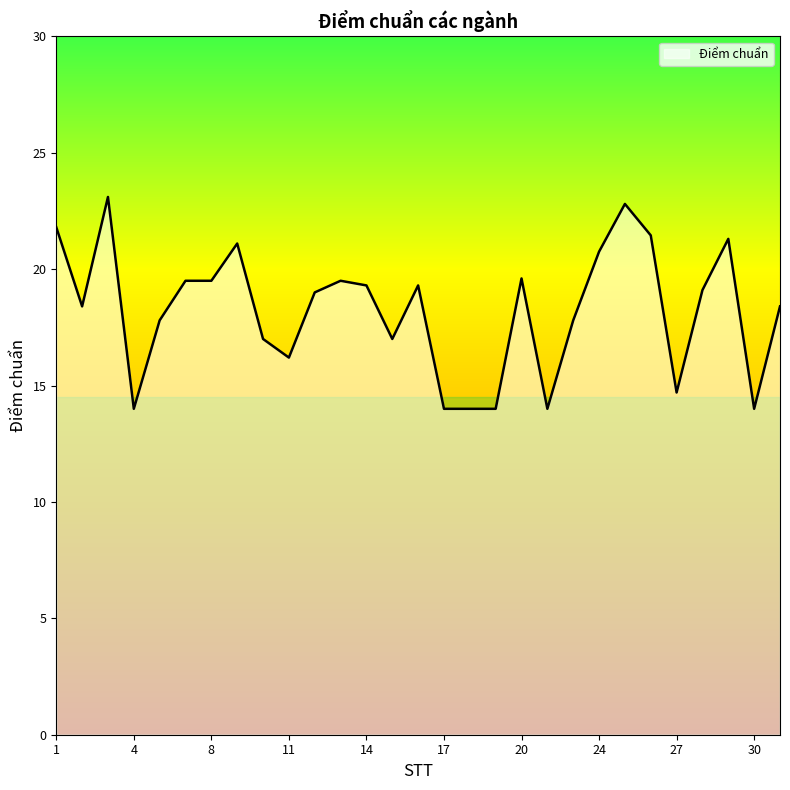

What is the minimum value shown in the chart?

14.0